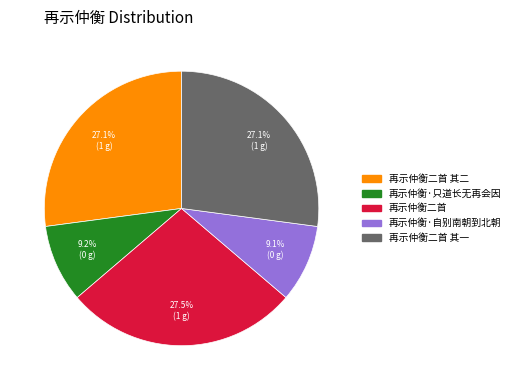

Is there any slice that represents more than half of the pie?

No